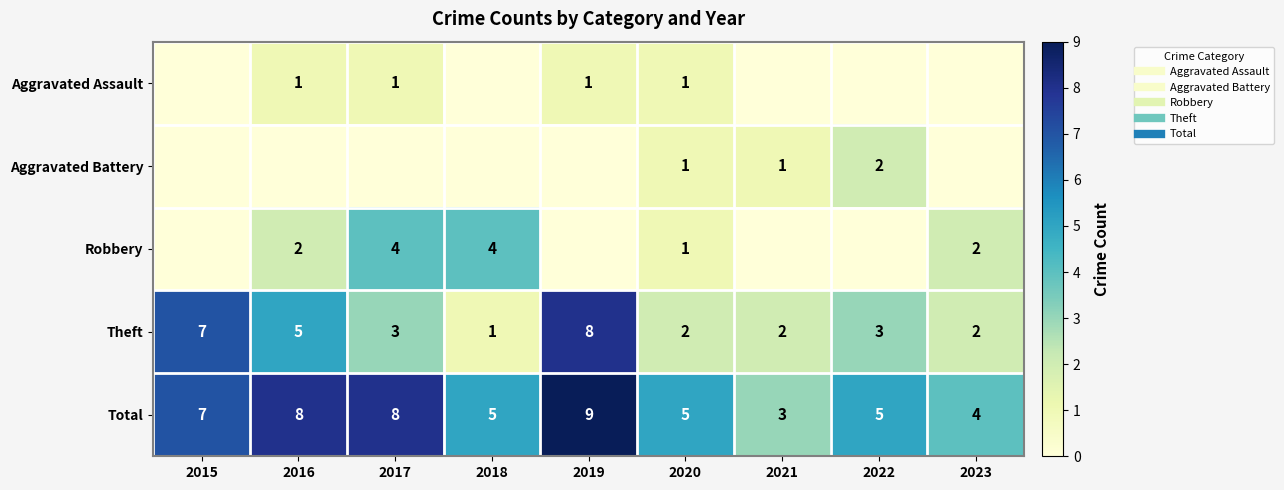

The Robbery series shows 1 at 2020. True or false?

False